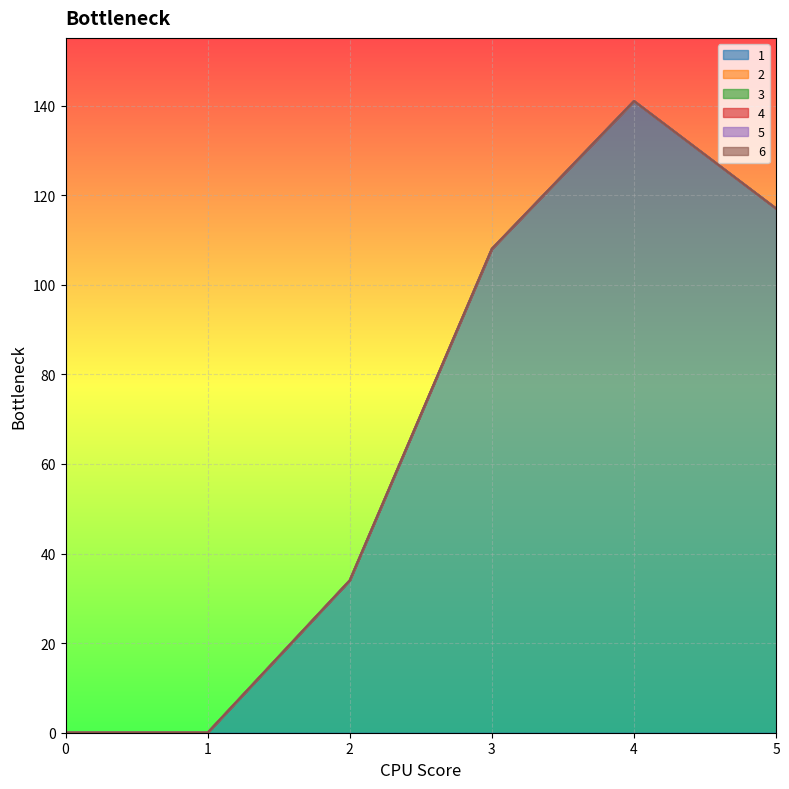

At how many categories does at least one series exceed 112?

2